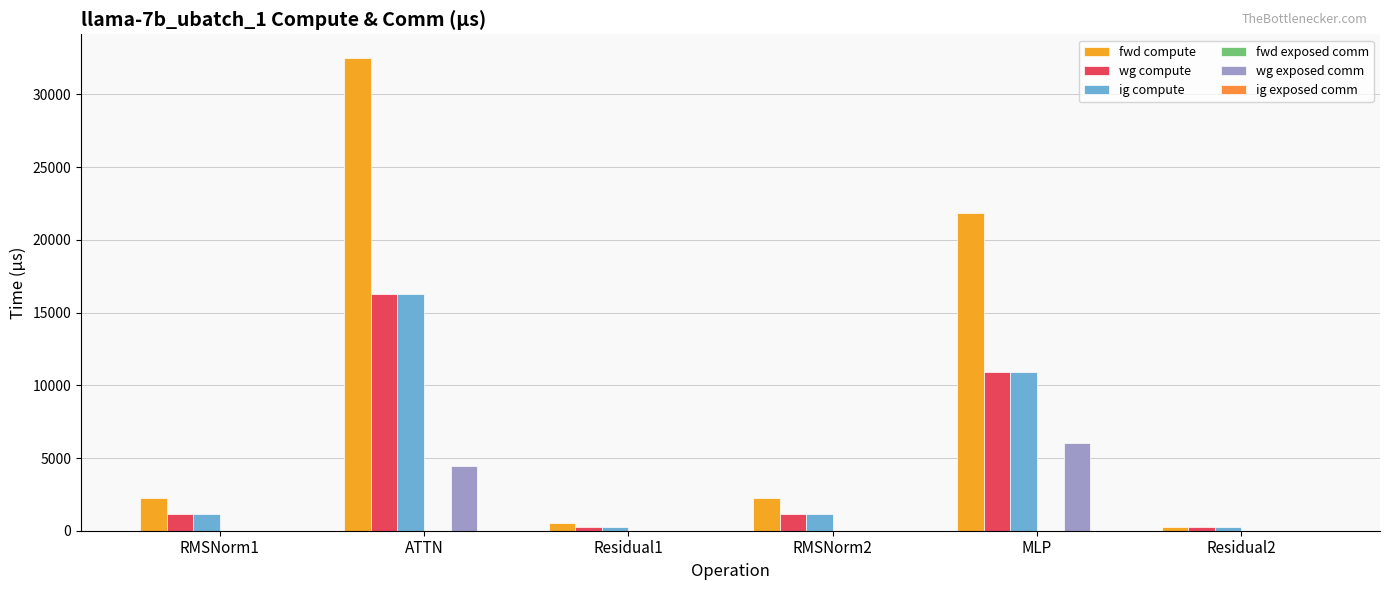

At which category is the sum across all series the highest?

ATTN